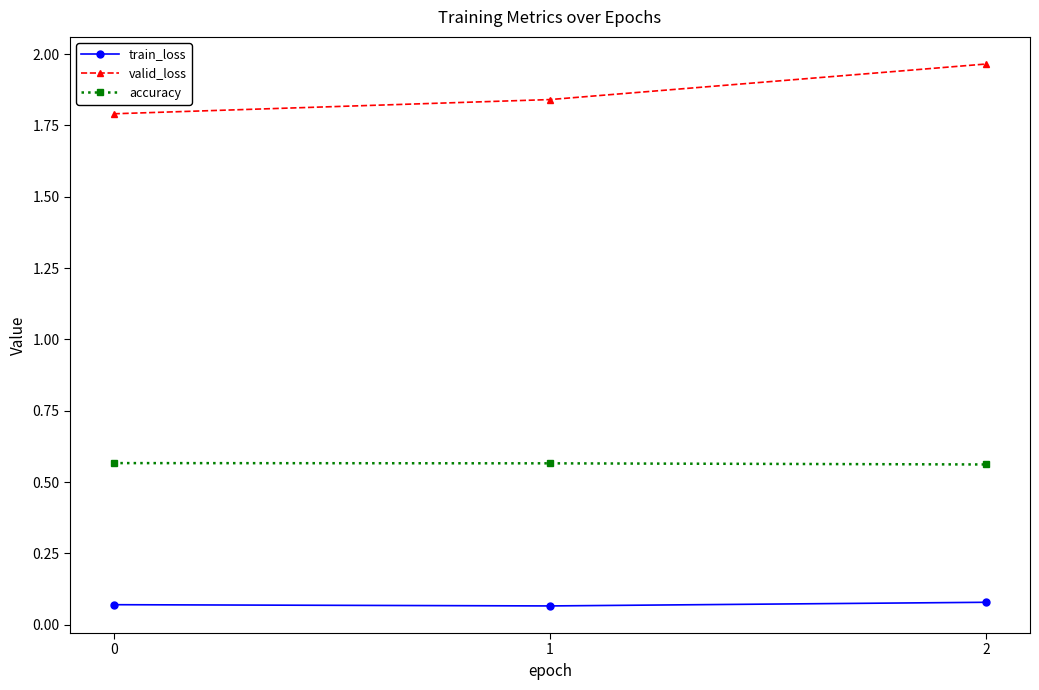

Is this an area chart (filled region under the line)?

No